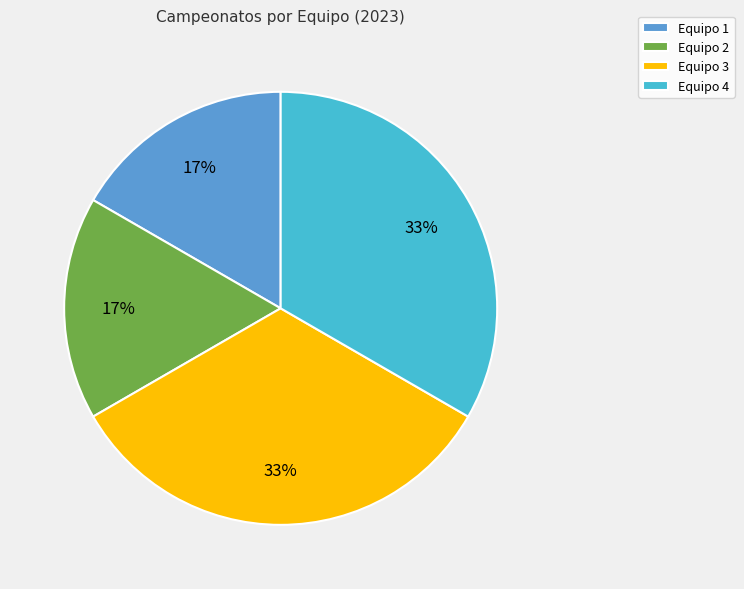

Is the sum of Equipo 3 and Equipo 4 greater than half?

Yes